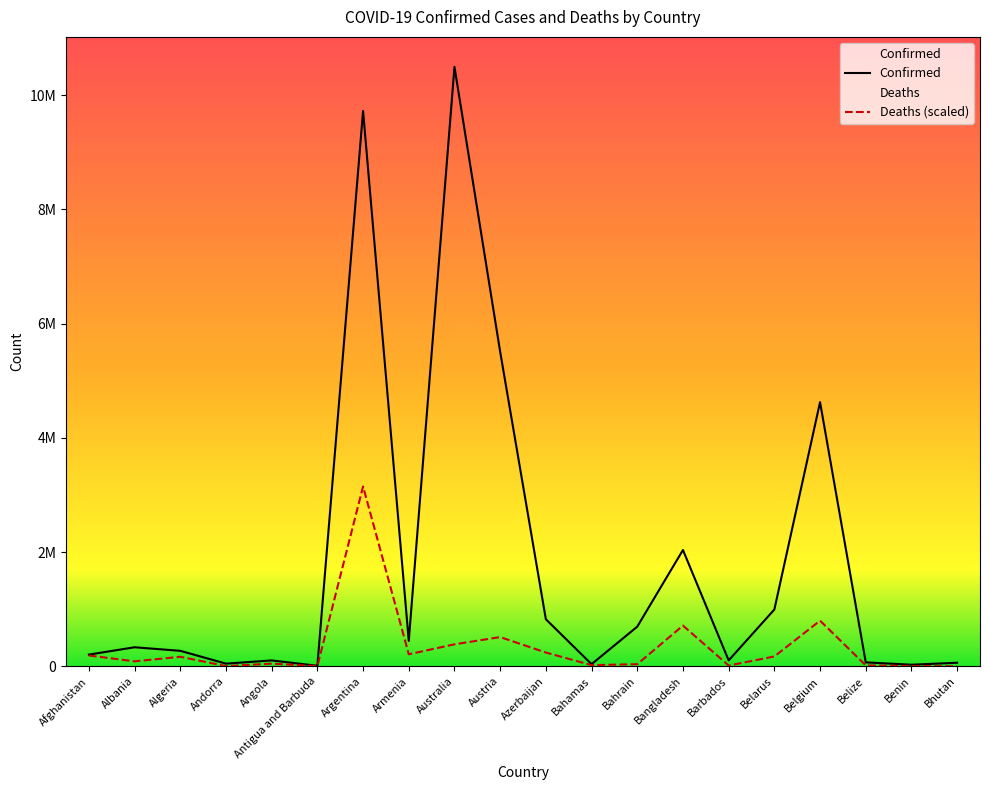

What is the sum of all Deaths values?

6769990.7